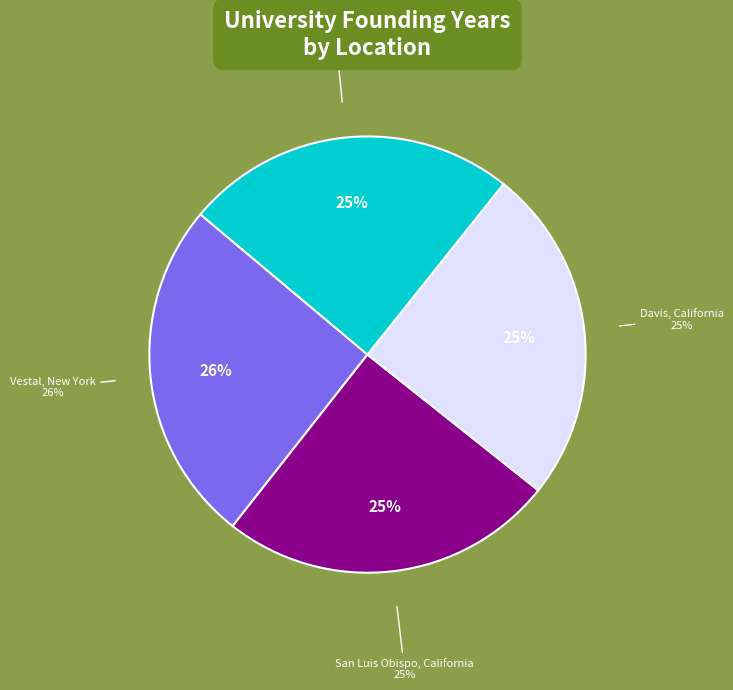

Does any single category account for the majority?

No